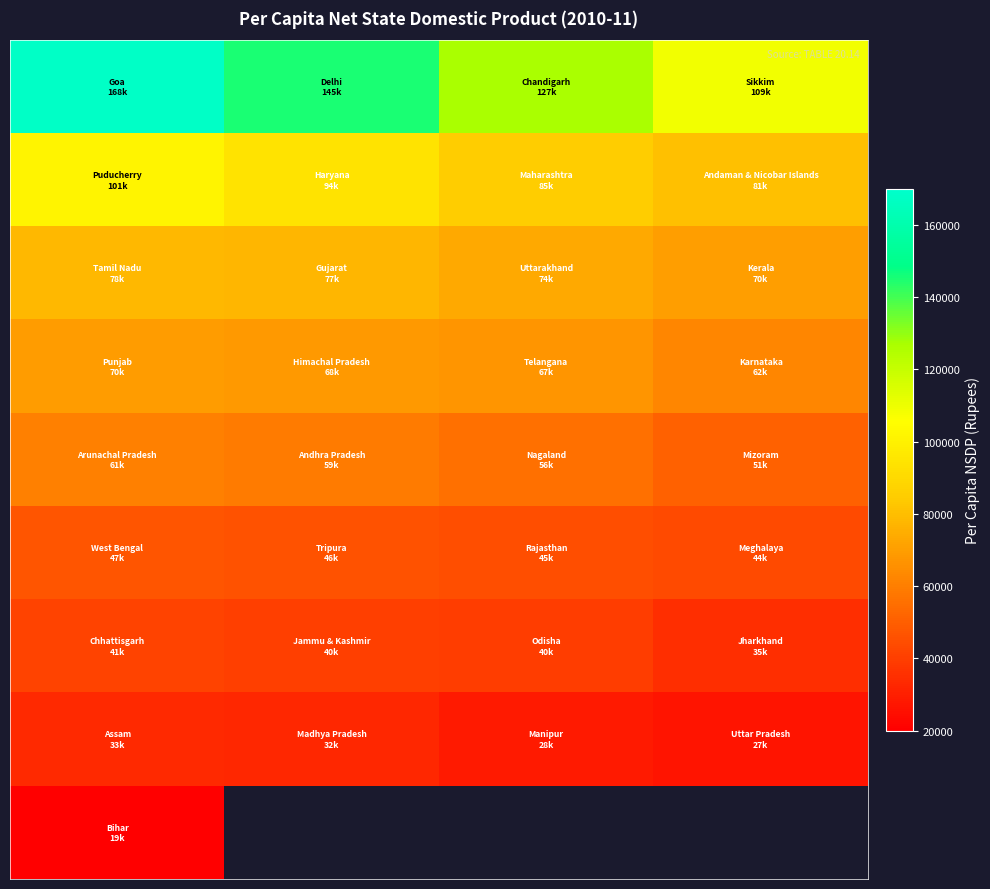

At how many categories does at least one series exceed 68462?

4